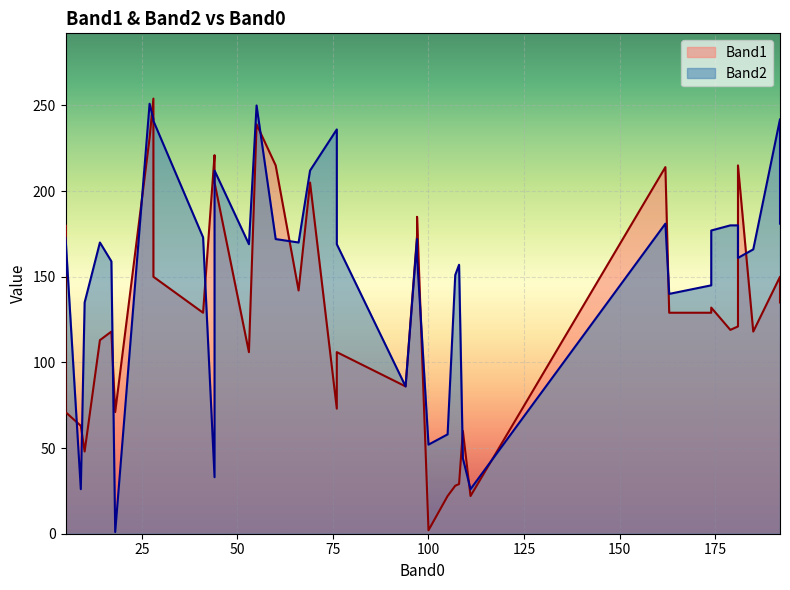

Which series has the largest total across all categories?

Band2